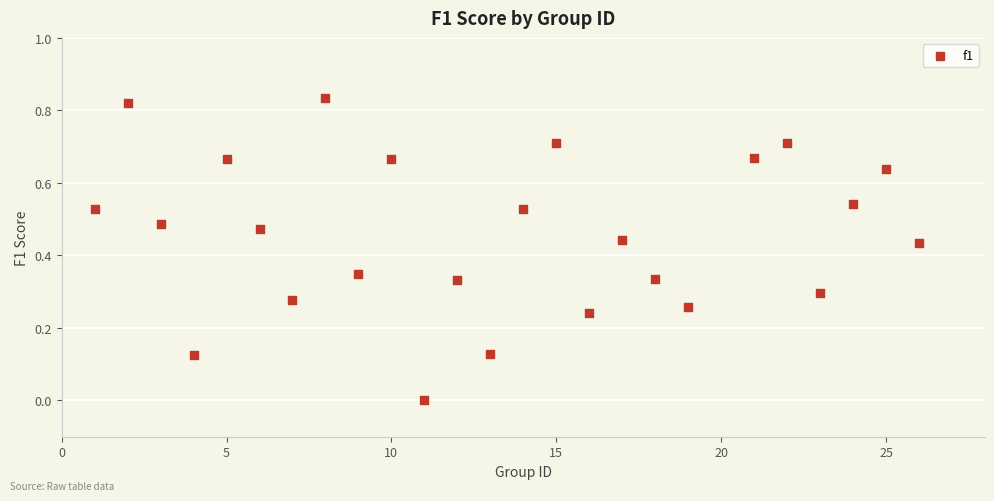

What is the range of X values (max minus min)?

25.0